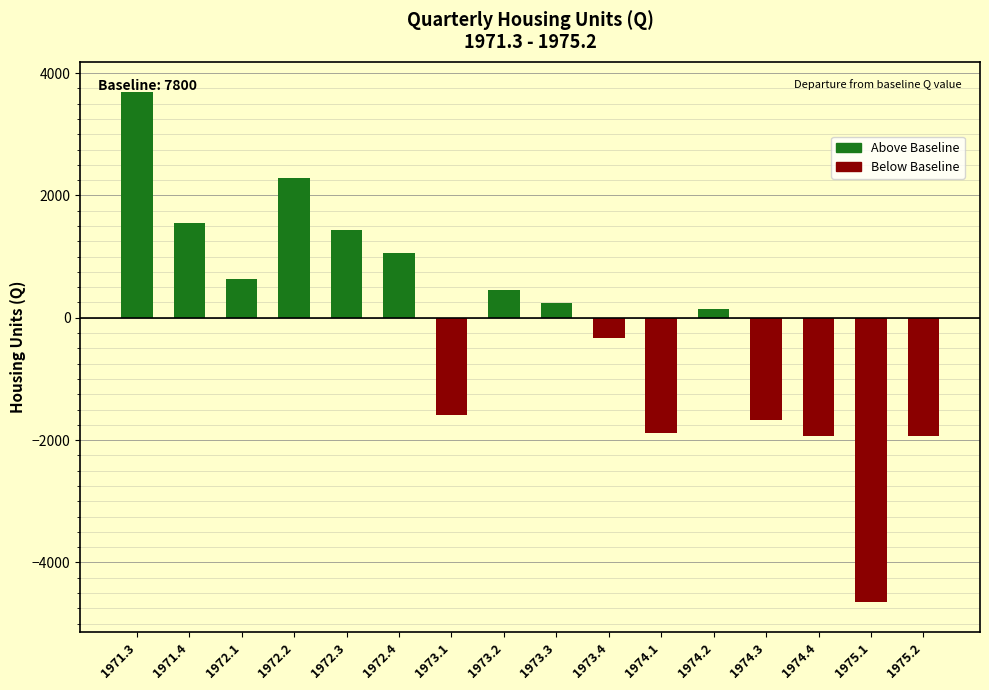

The value at 1975.1 is -8239. True or false?

False